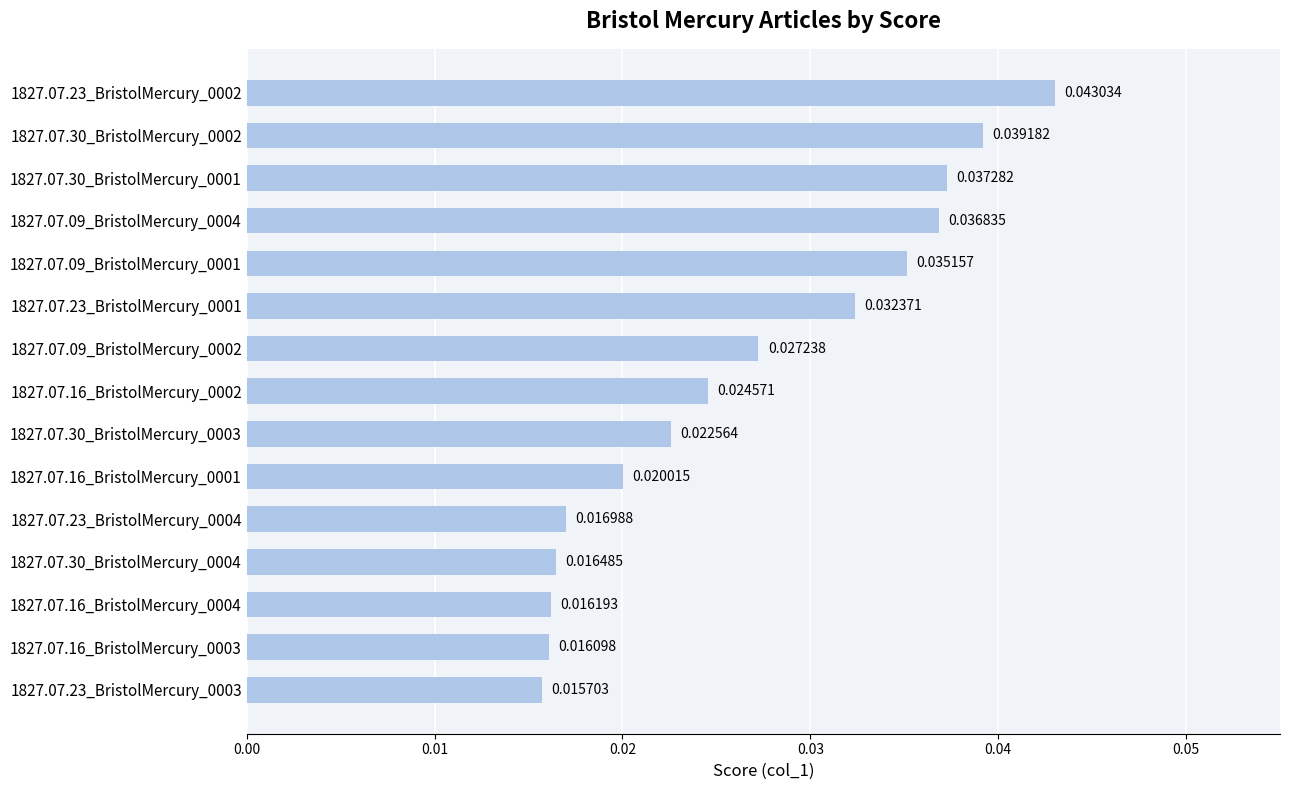

What is the sum of all values?

0.4